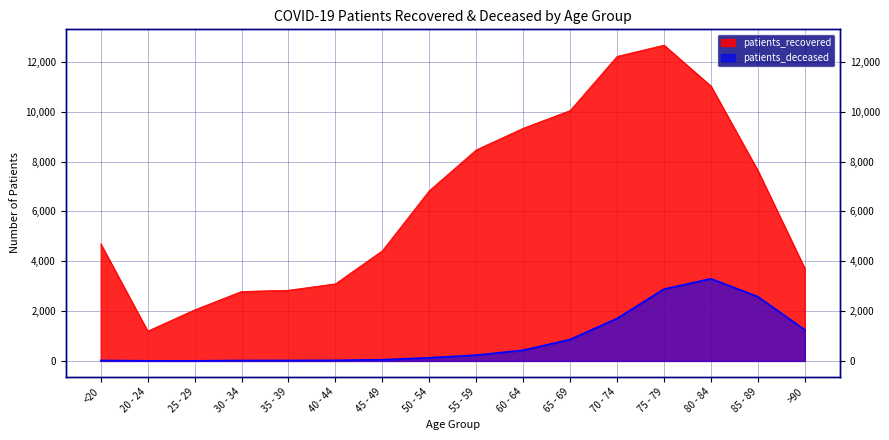

Which series has the widest spread of values?

patients_recovered